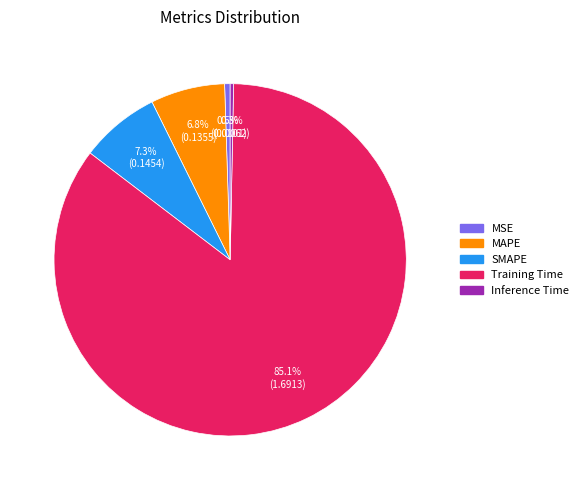

What portion of the pie excludes MSE?

99.5%